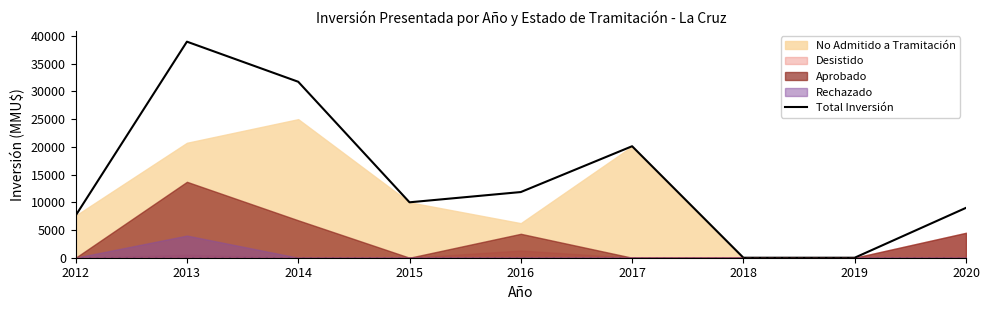

Between 2017 and 2012, which is larger?

2017